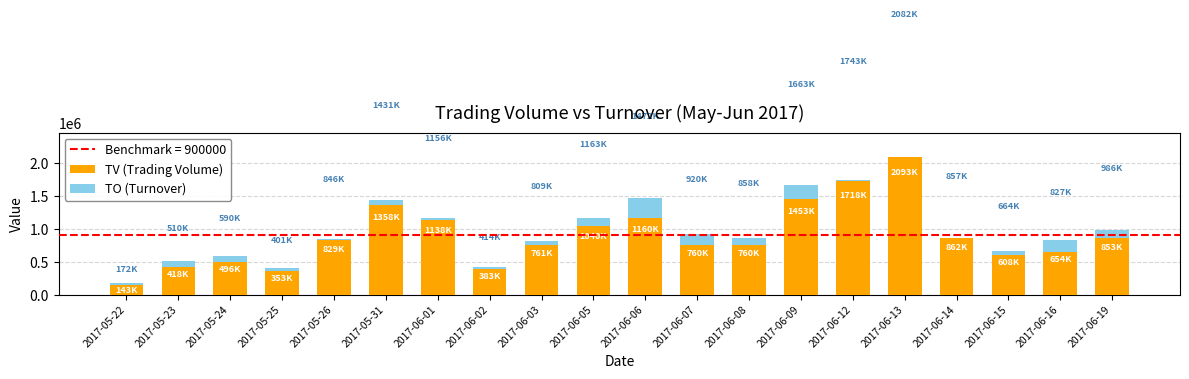

The value of TV (Trading Volume) at 2017-06-19 is 315782. True or false?

False